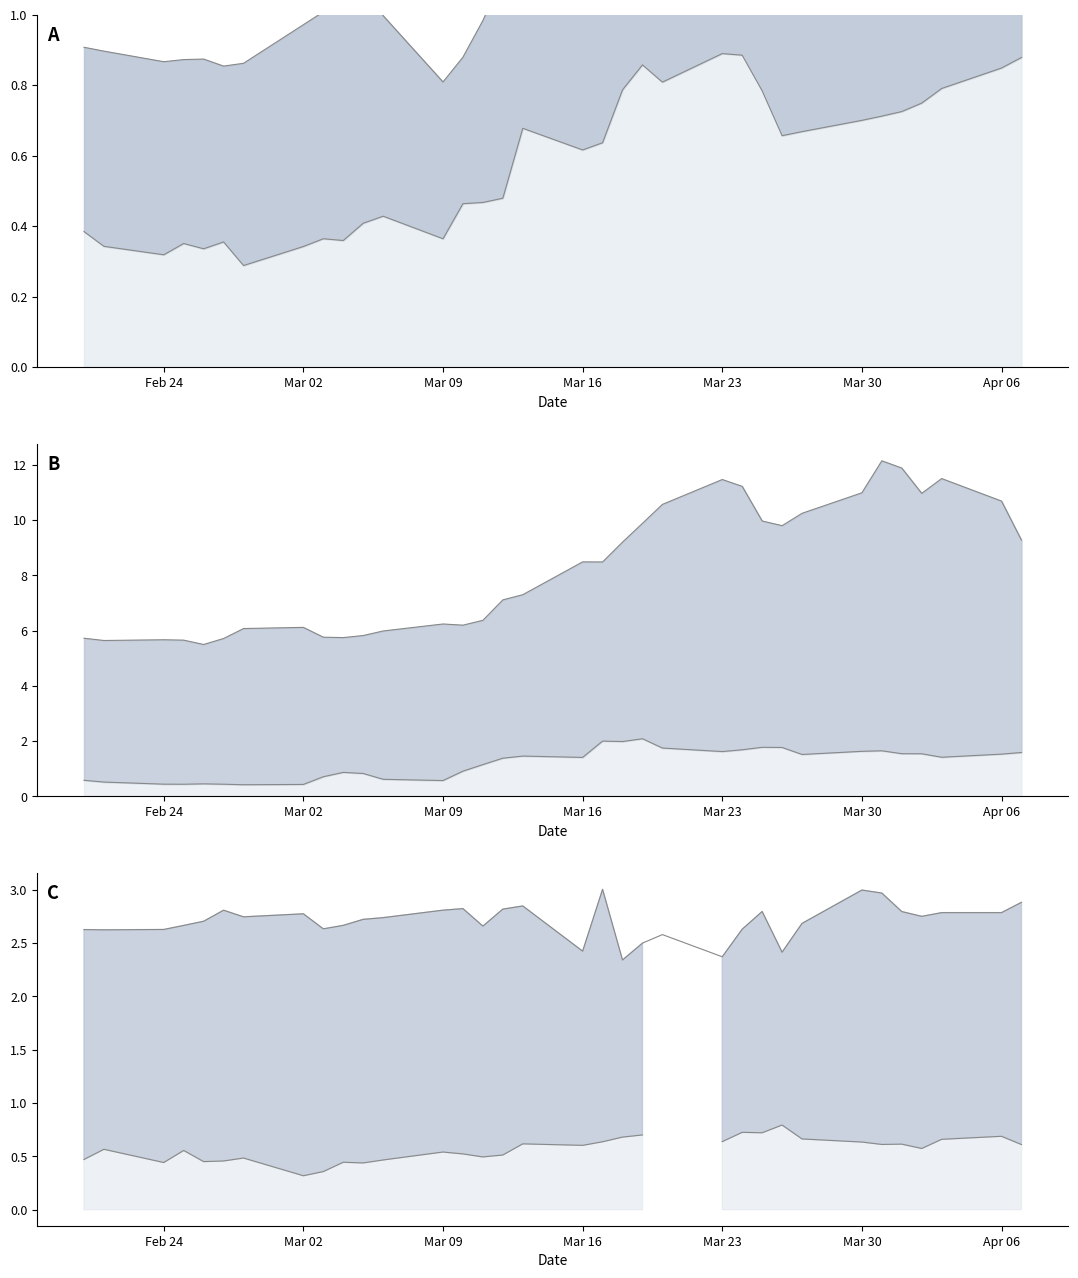

Is it true that Italy line equals 4.9 at Apr 06?

False